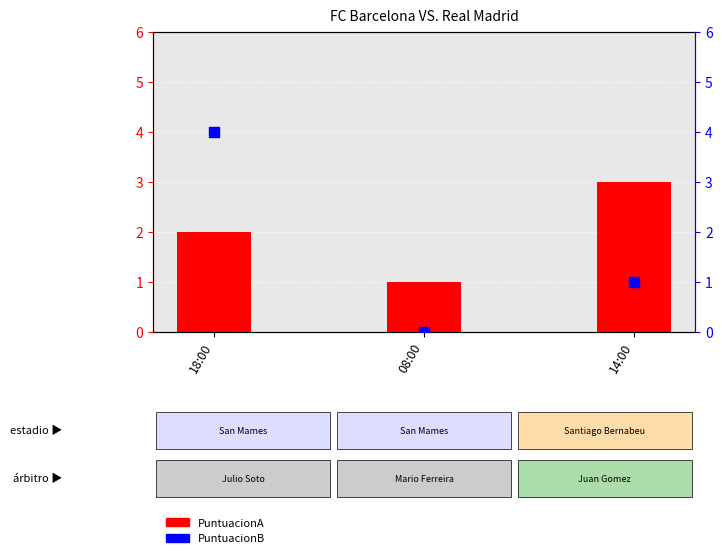

At how many categories does at least one series exceed 2?

2